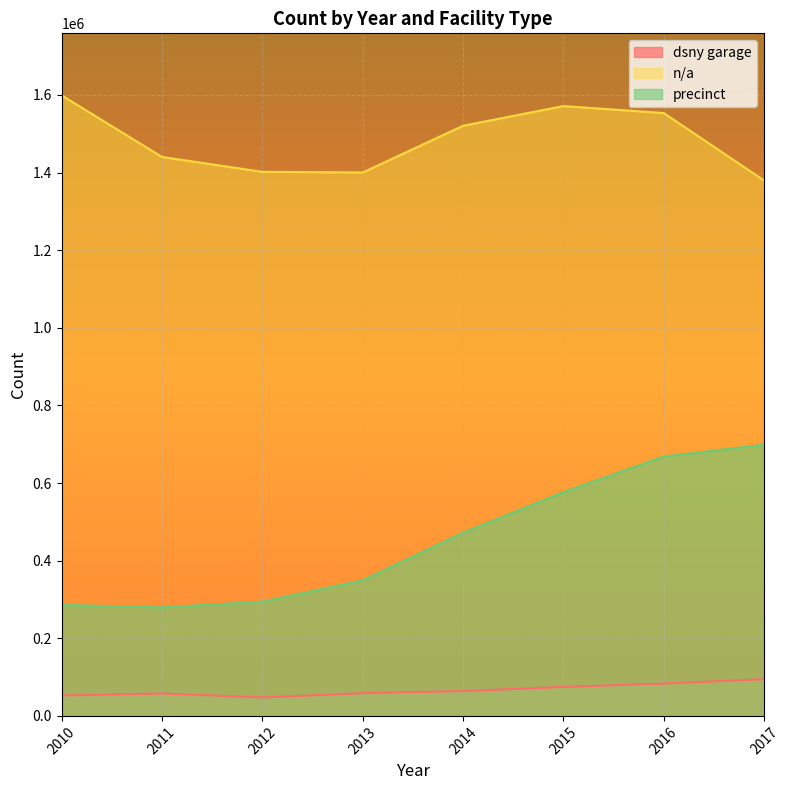

Which category has the lowest value across all series?

2012